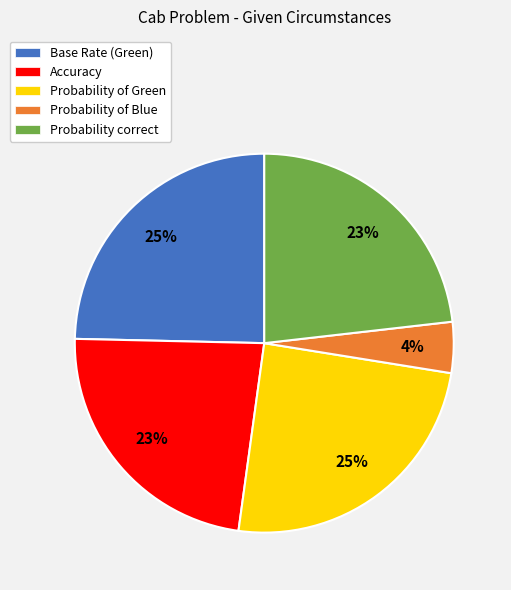

What percentage is the Base Rate (Green) slice, to the nearest percent?

25%